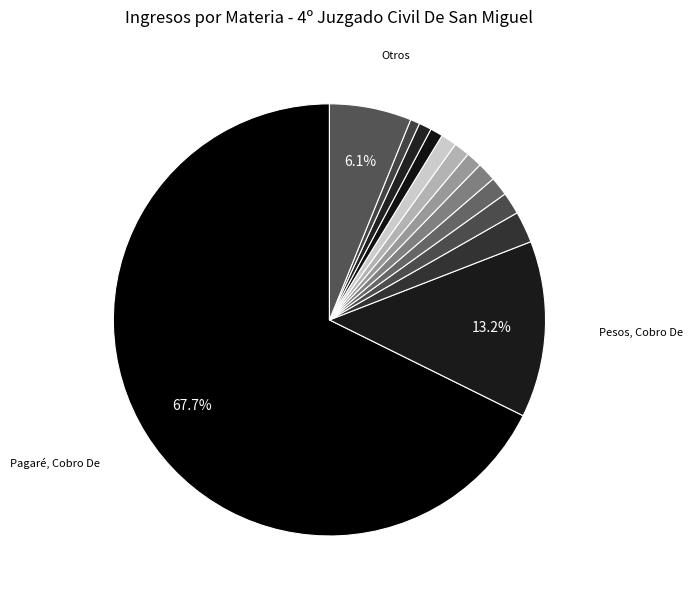

Count the number of slices in the pie.

13